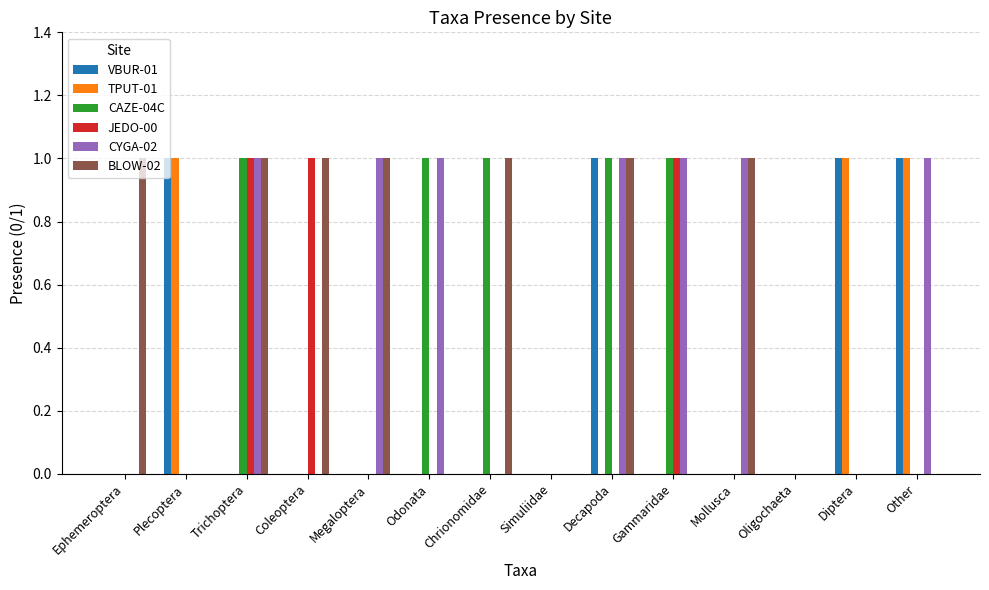

What is the sum of all CYGA-02 values?

7